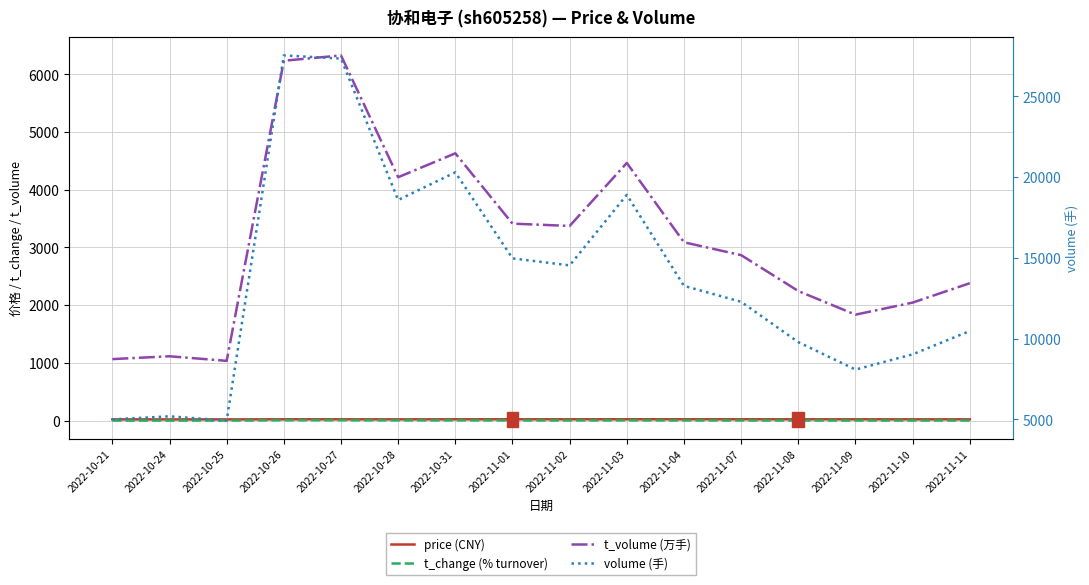

At which category is the sum across all series the highest?

2022-10-26